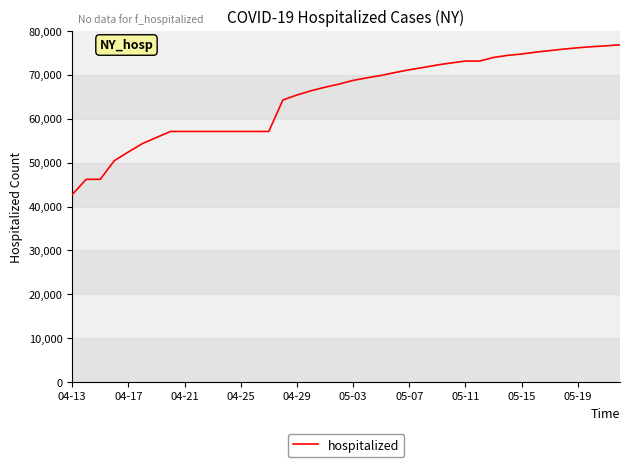

What is the difference between the maximum and minimum values?

34131